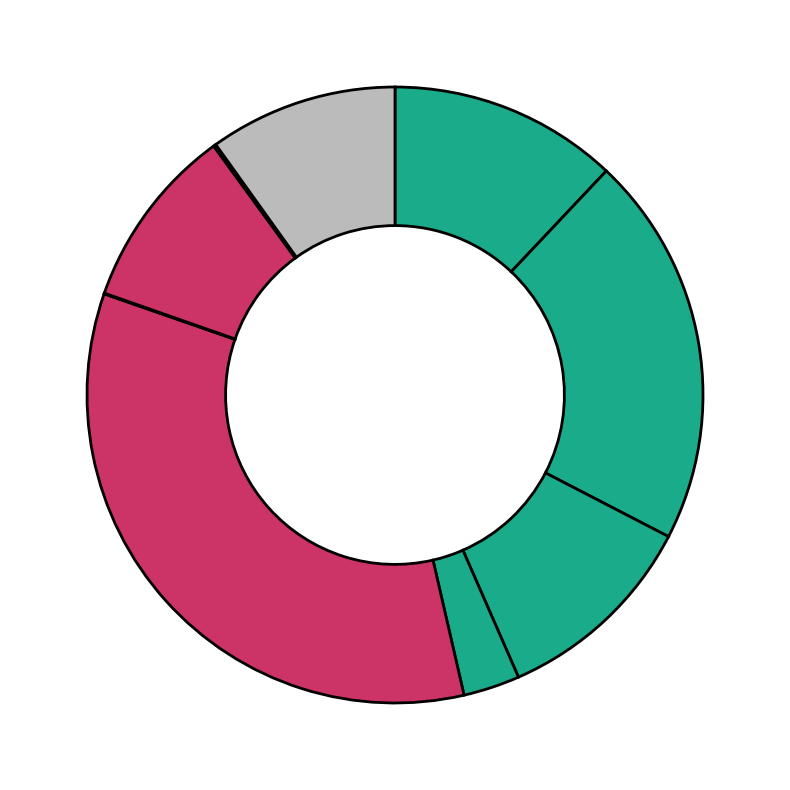

Count the number of slices in the pie.

9